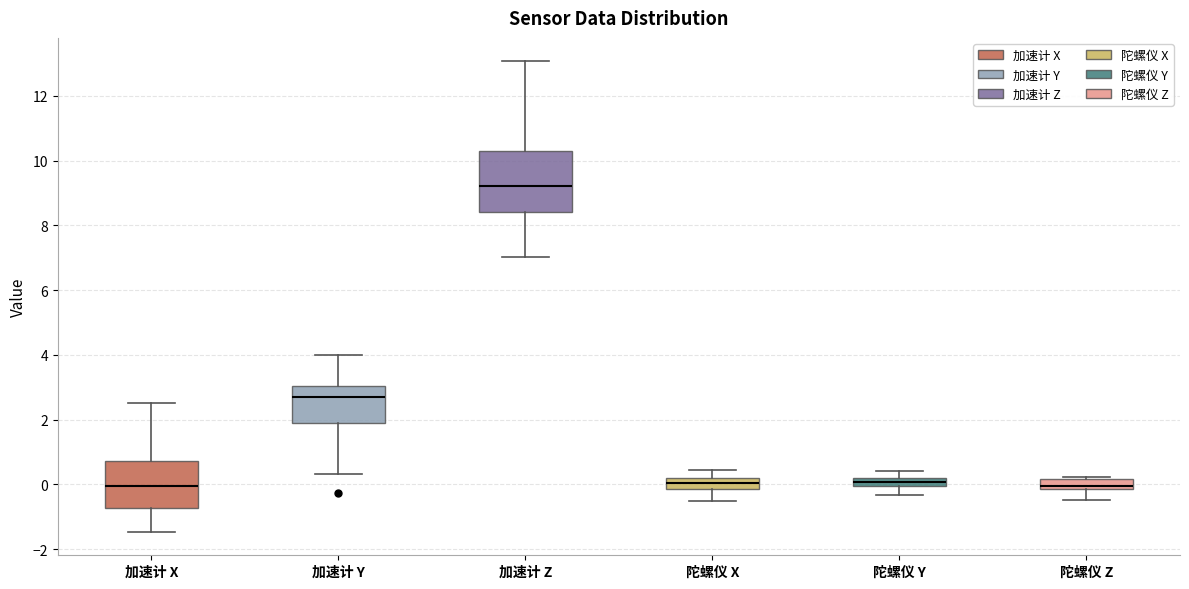

Where is the lower edge of the box for 陀螺仪 Z on the y-axis? The values are not printed on the chart, so give them approximately, as read against the axis.

-0.2